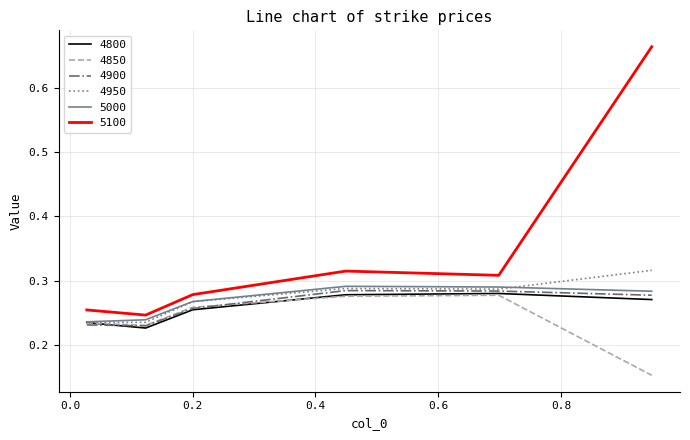

At how many categories does at least one series exceed 0?

6